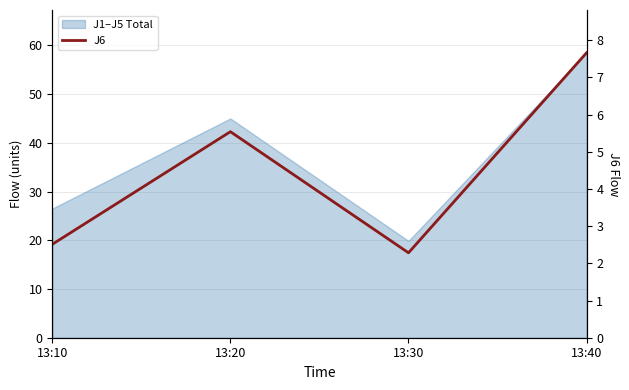

Approximately how many times larger is the value at 13:40 compared to 13:20?

1.4